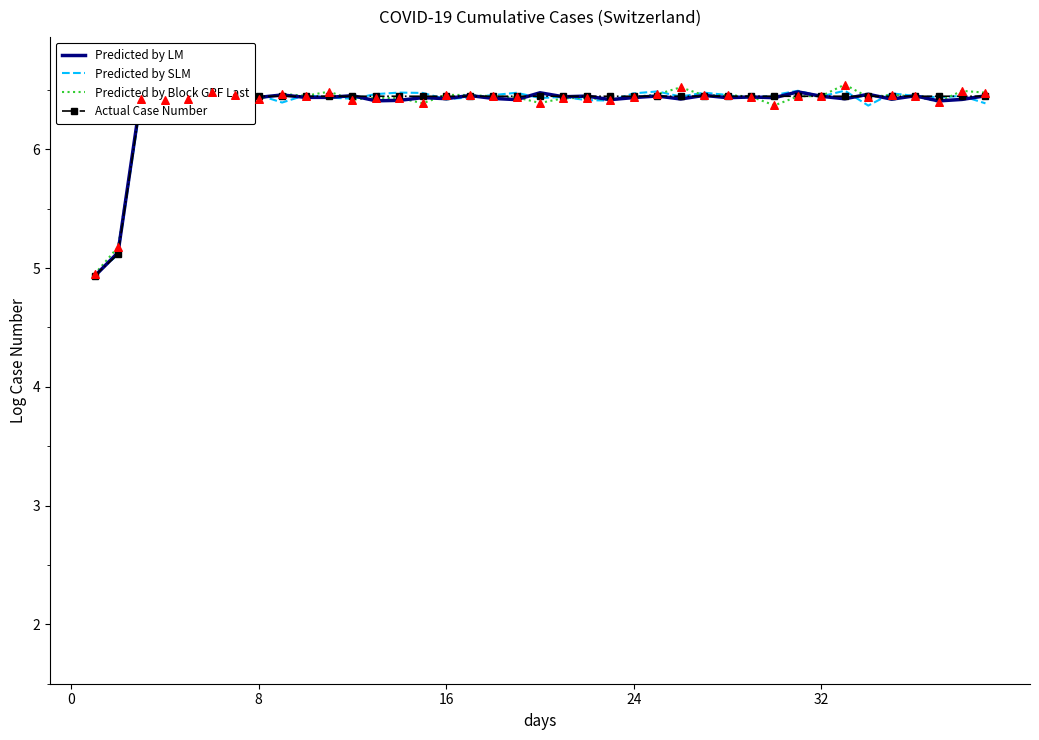

What are all the series names shown in the legend?

Predicted by LM, Predicted by SLM, Predicted by Block GRF Last, Actual Case Number